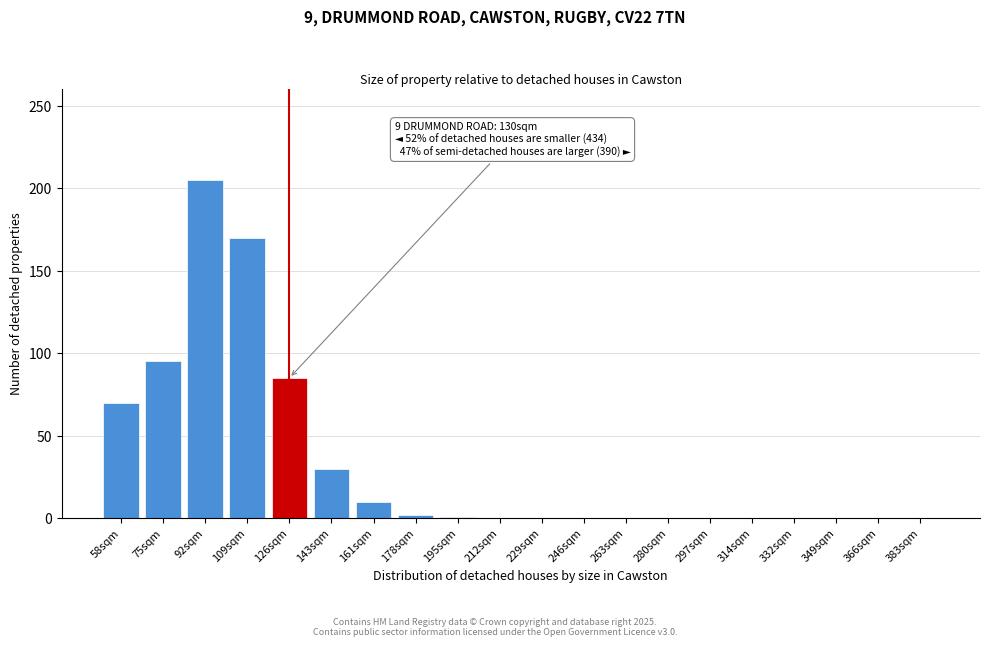

What is the maximum value shown in the chart?

205